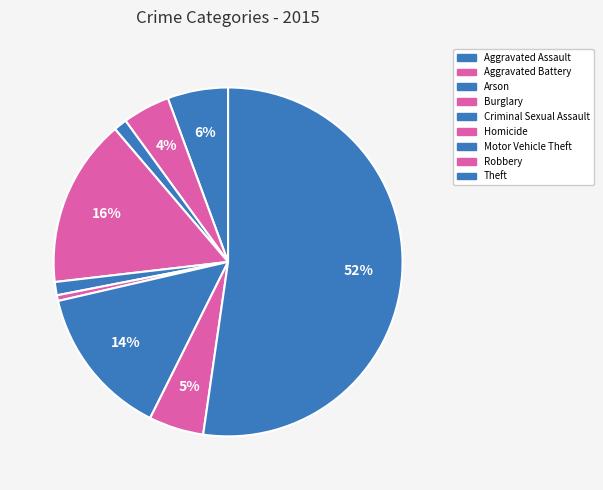

Rank the categories by value from highest to lowest.

Theft, Burglary, Motor Vehicle Theft, Aggravated Assault, Robbery, Aggravated Battery, Arson, Criminal Sexual Assault, Homicide